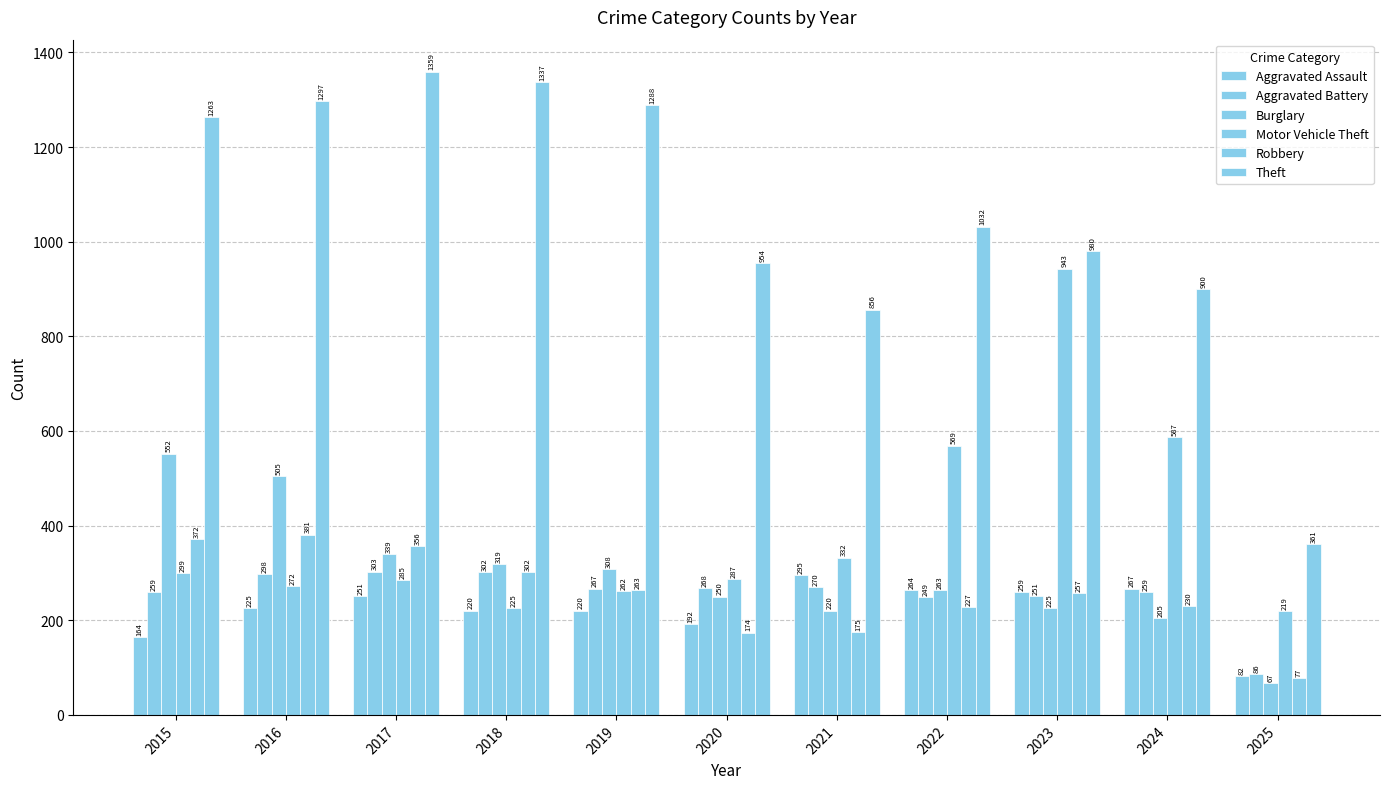

Read the Theft value at 2025.

361